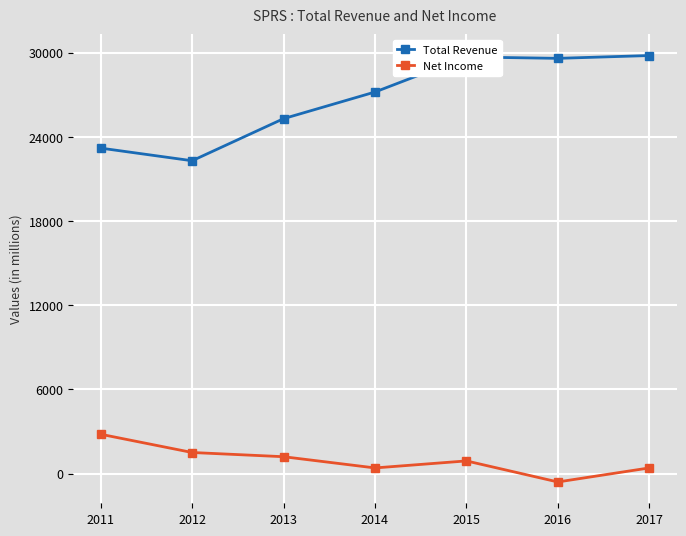

What is the spread (max minus min) of values at 2015?

28800